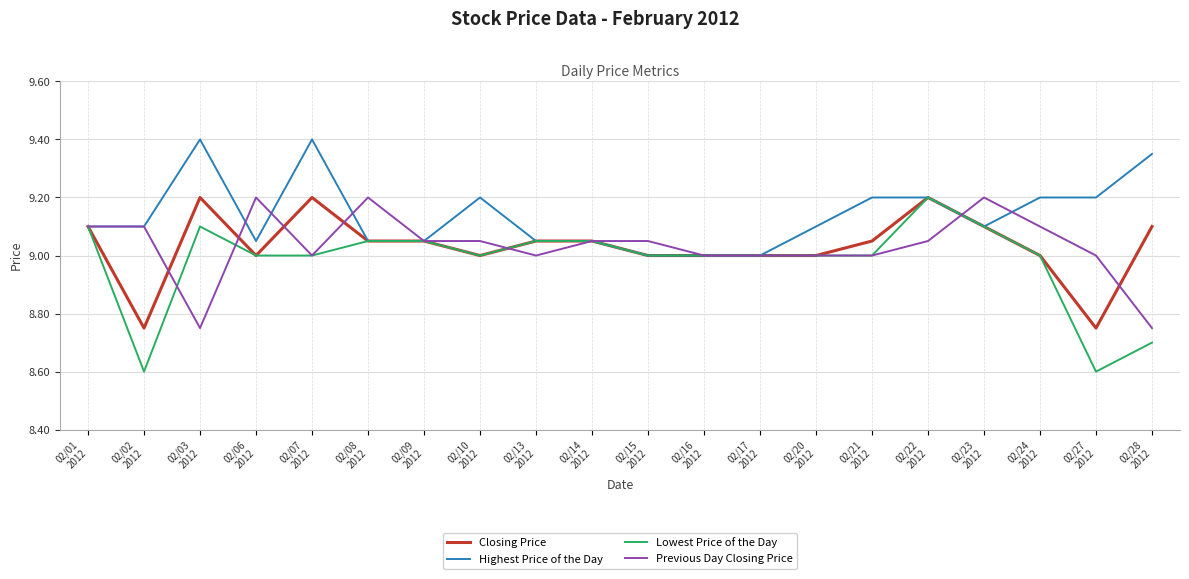

True or false: Lowest Price of the Day has more than 1 interior local peaks.

True